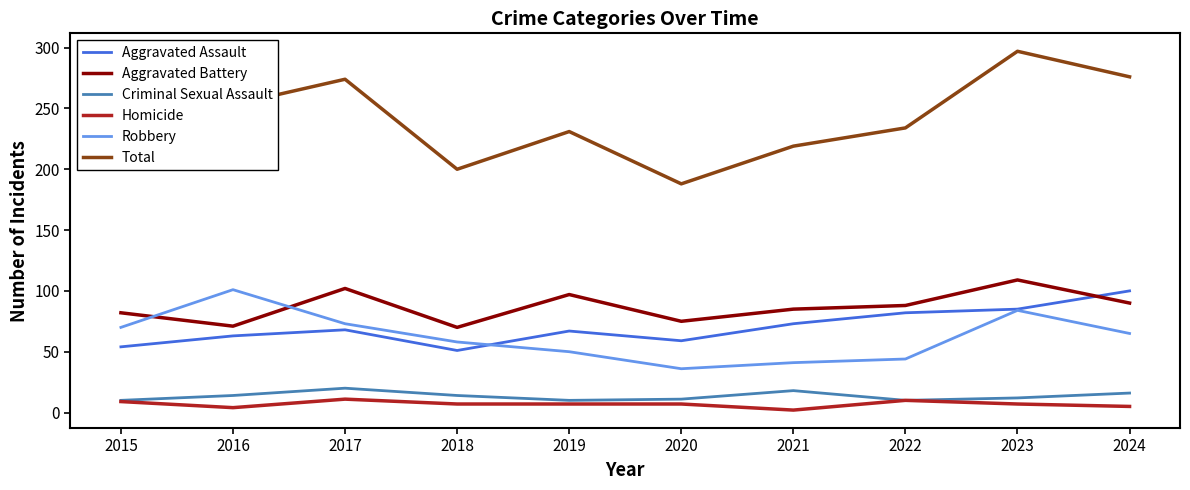

What is the spread (max minus min) of values at 2015?

216